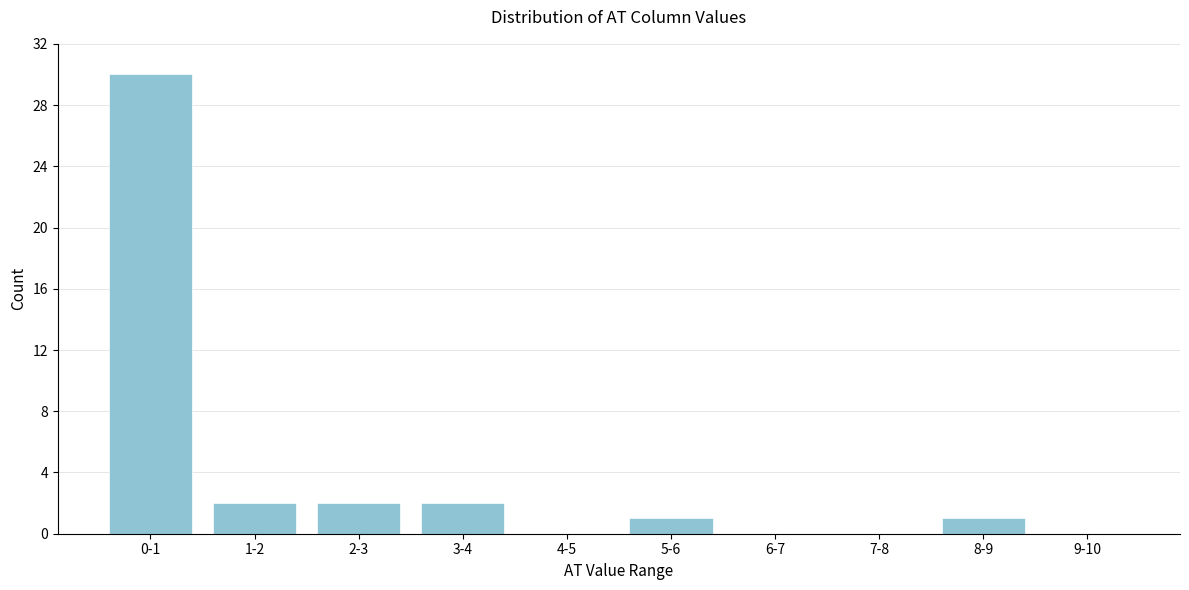

Reading left to right, transcribe all the data shown in this chart.

0-1=30	1-2=2	2-3=2	3-4=2	4-5=0	5-6=1	6-7=0	7-8=0	8-9=1	9-10=0